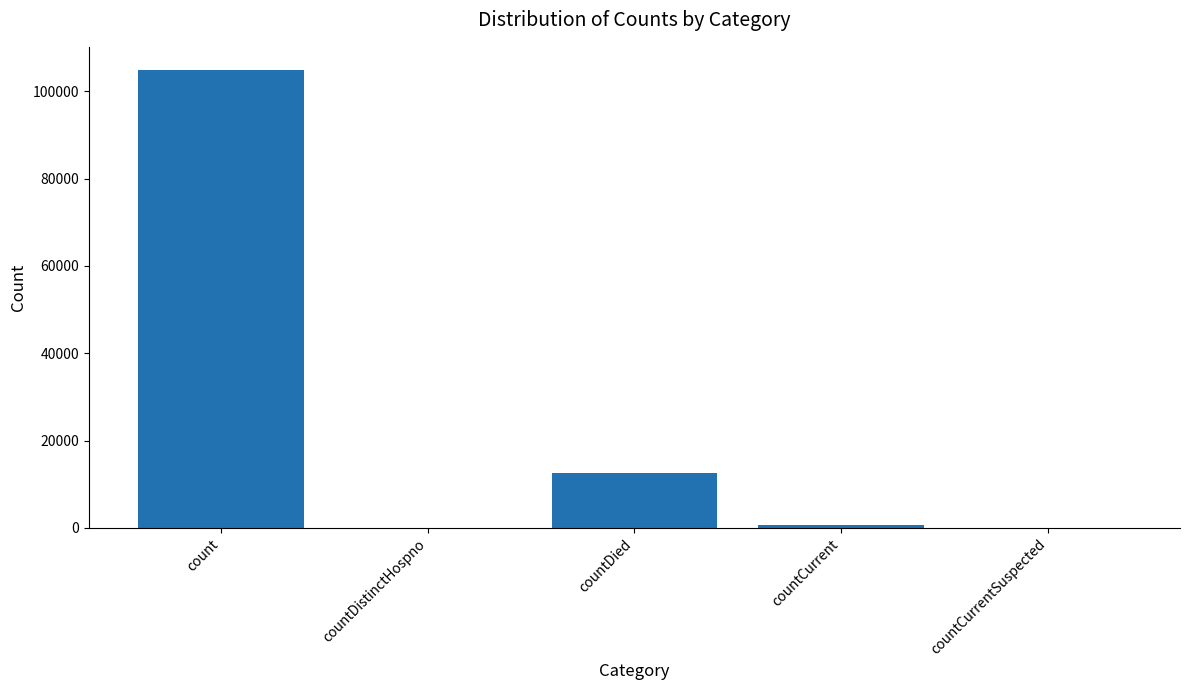

How many distinct data groups are displayed?

1